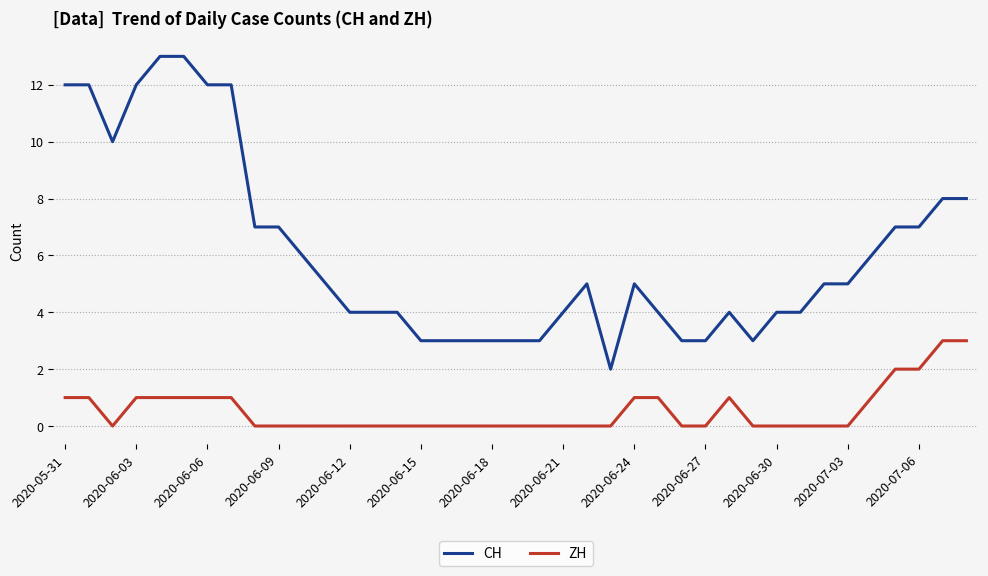

What is the greatest value displayed?

13